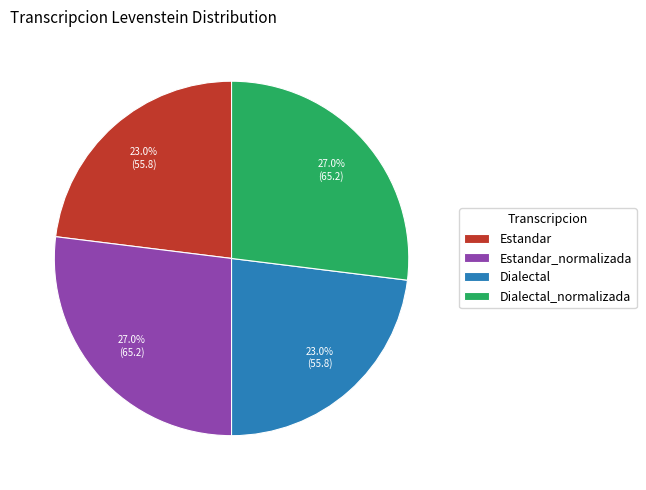

Count the number of slices in the pie.

4